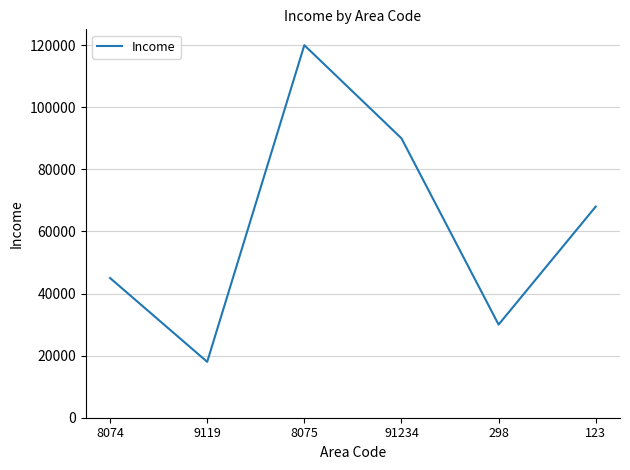

At which category does the data reach its first local valley?

9119